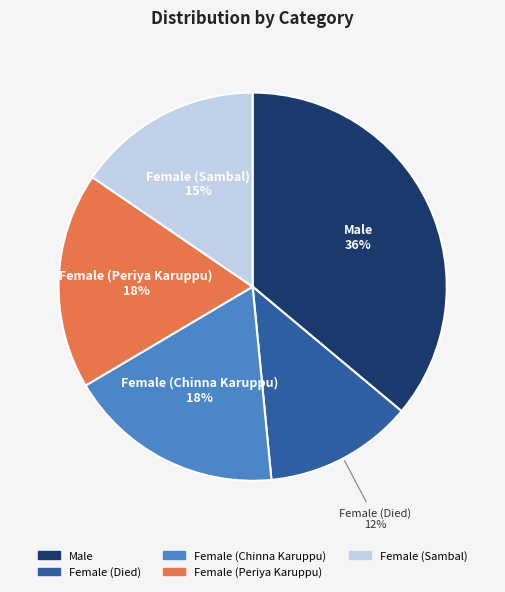

How many segments does this pie chart have?

5